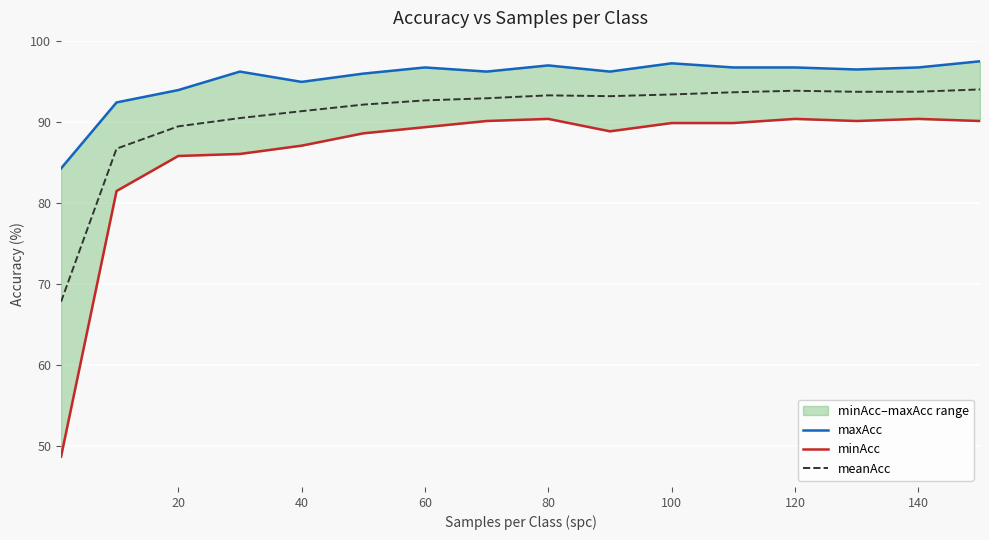

What is the minimum value for meanAcc?

67.8